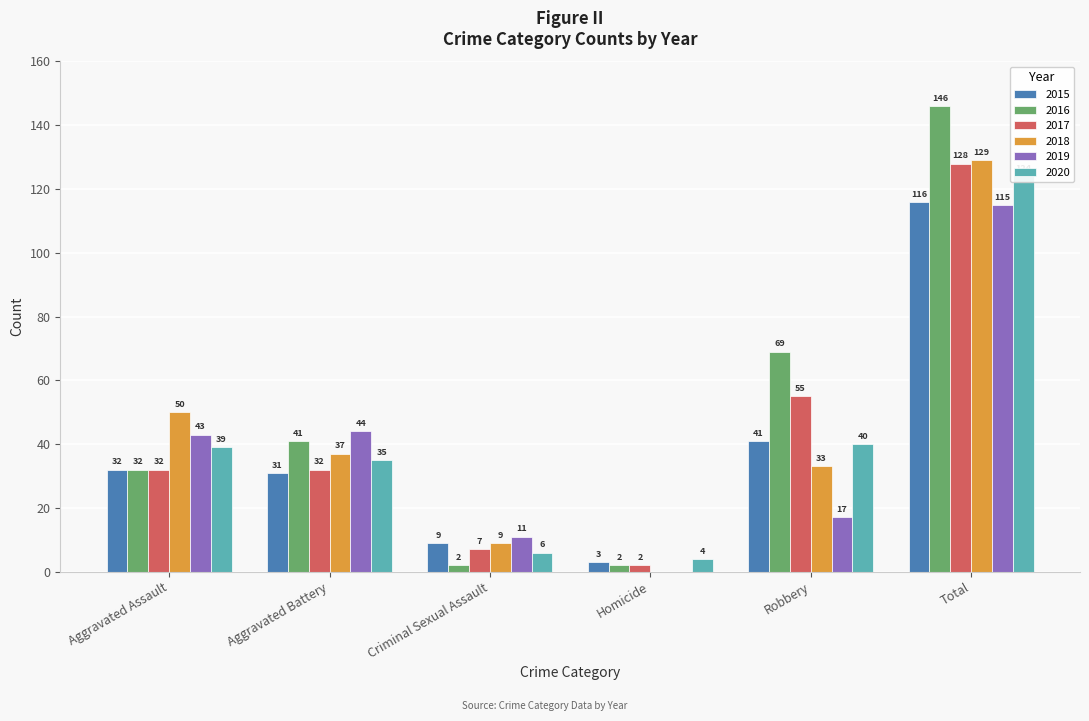

What are all the series names shown in the legend?

2015, 2016, 2017, 2018, 2019, 2020